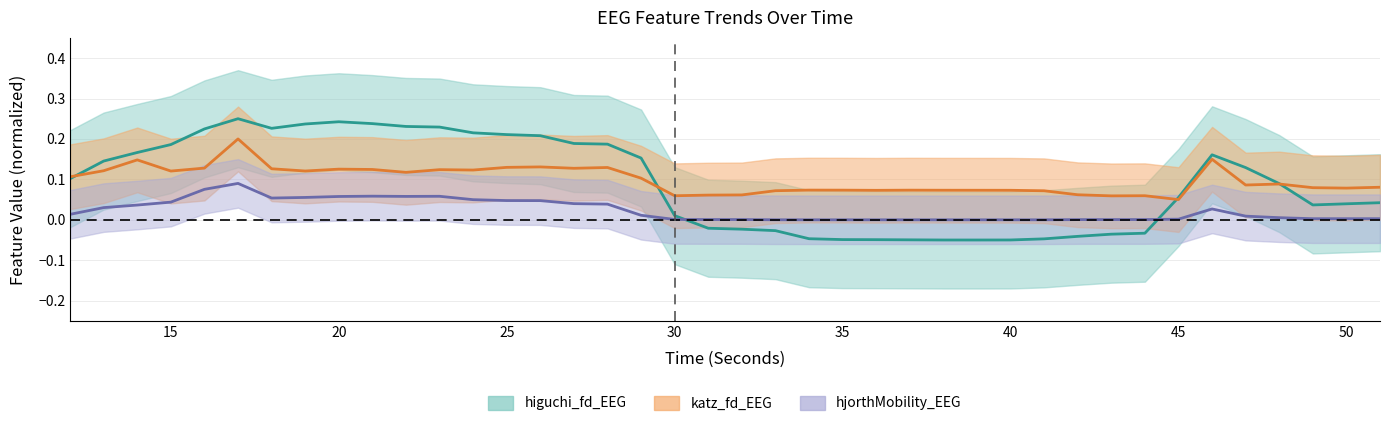

Rank the categories by higuchi_fd_EEG value from highest to lowest.

17, 20, 21, 19, 22, 23, 18, 16, 24, 25, 26, 27, 28, 15, 14, 46, 29, 13, 47, 12, 48, 45, 51, 50, 49, 30, 31, 32, 33, 44, 43, 42, 34, 41, 35, 36, 37, 40, 38, 39